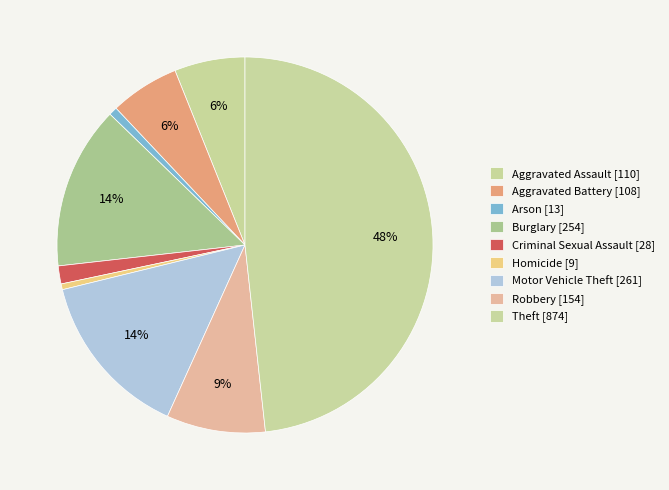

Does Homicide account for over 50% of the chart?

No